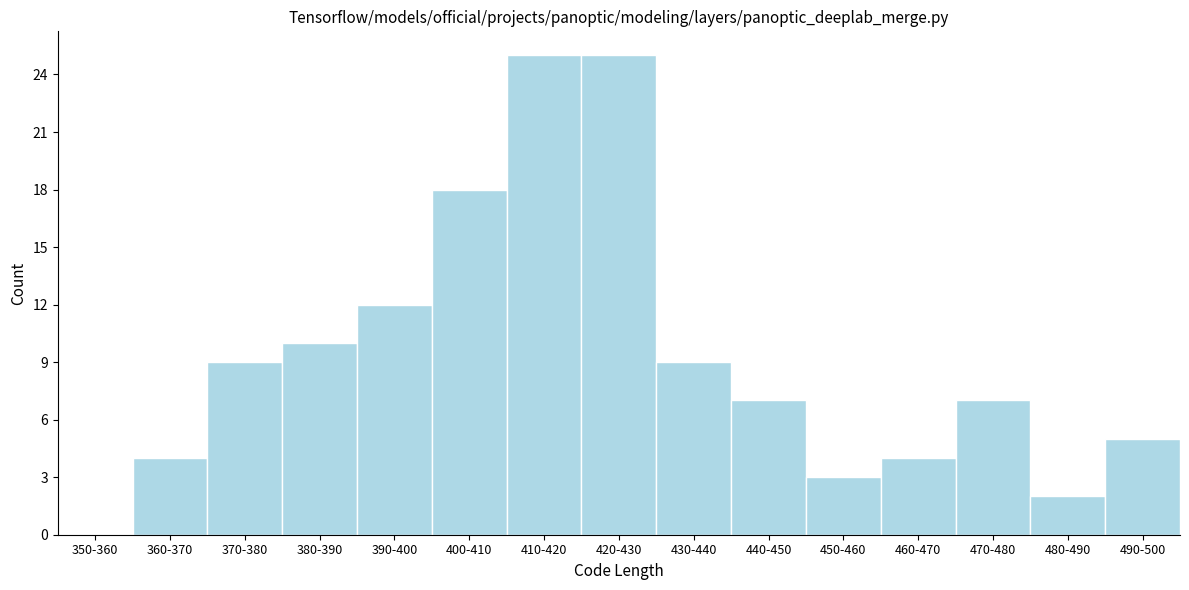

Reading left to right, what are all the values shown in this chart?

350-360=0	360-370=4	370-380=9	380-390=10	390-400=12	400-410=18	410-420=25	420-430=25	430-440=9	440-450=7	450-460=3	460-470=4	470-480=7	480-490=2	490-500=5